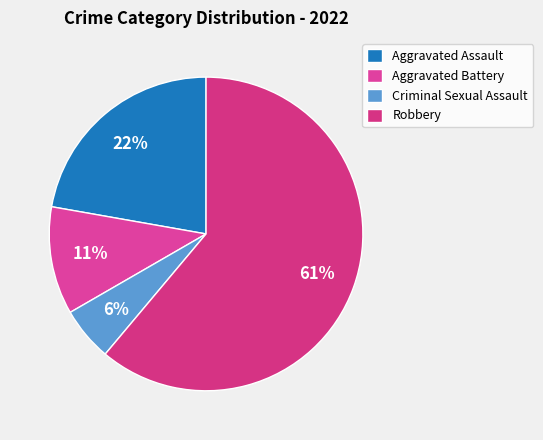

To the nearest percent, what portion does Aggravated Battery represent?

11%